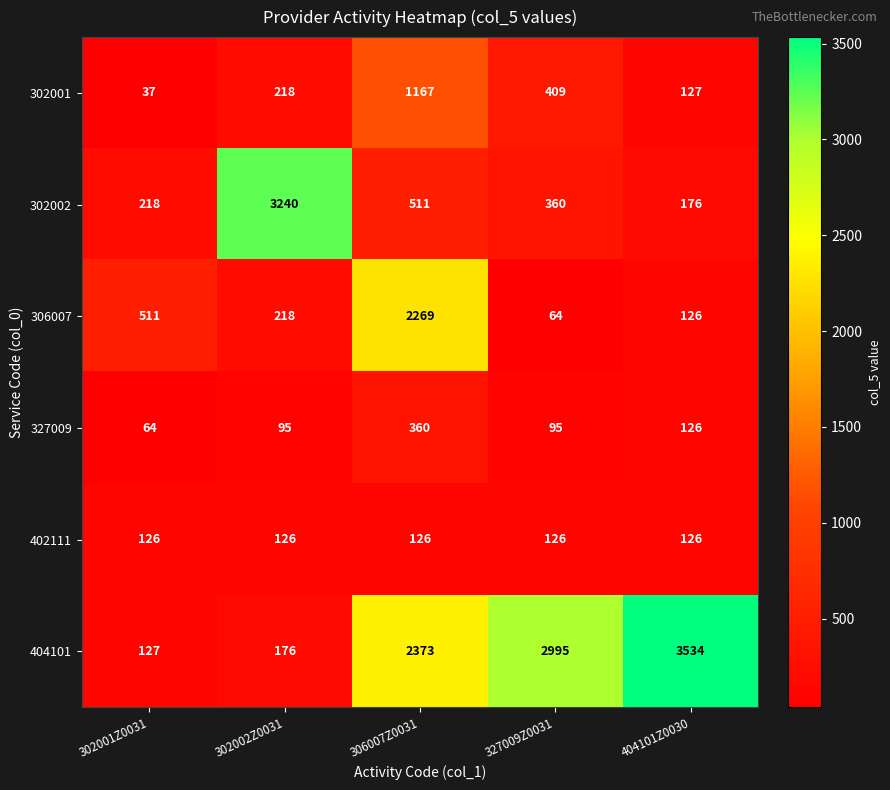

At which category is the sum across all series the highest?

306007Z0031